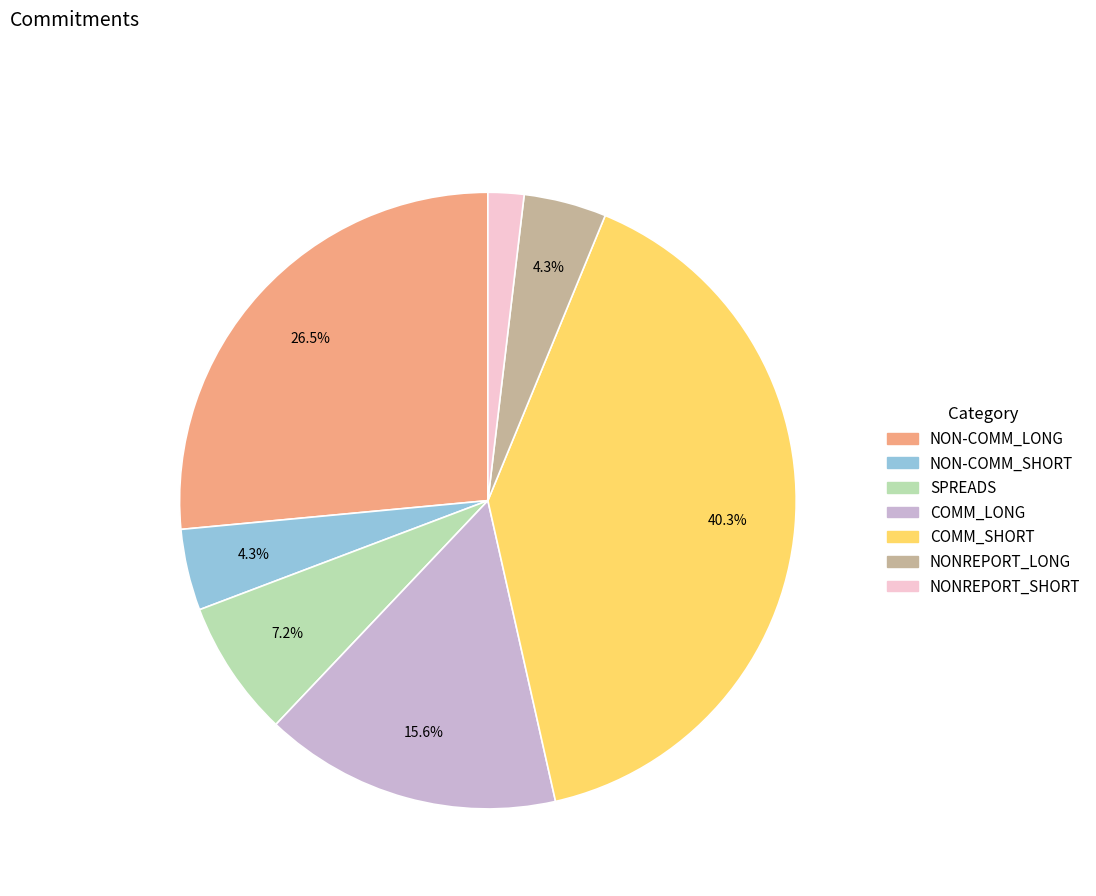

What is the ratio of the value at COMM_SHORT to the value at COMM_LONG?

2.6